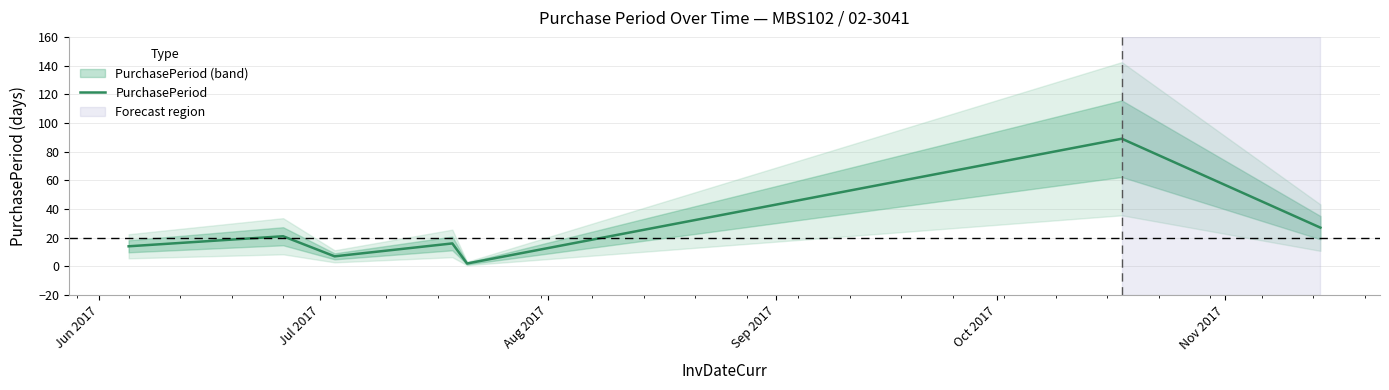

Reading left to right, list all the values displayed in this chart.

14	21	7	16	2	89	27